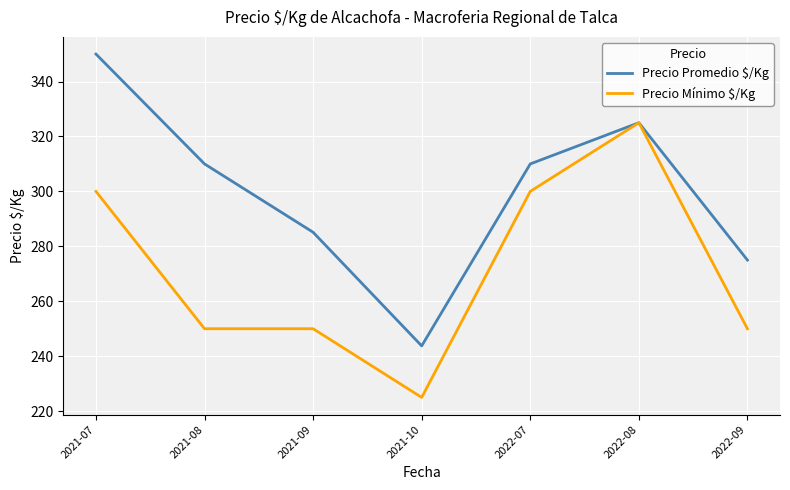

What position from the left is 2021-10?

4